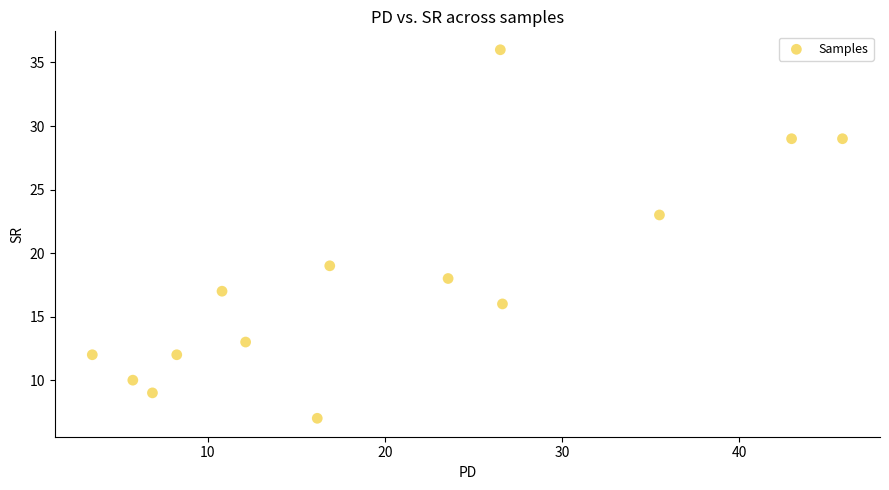

What is the range of Y values (max minus min)?

29